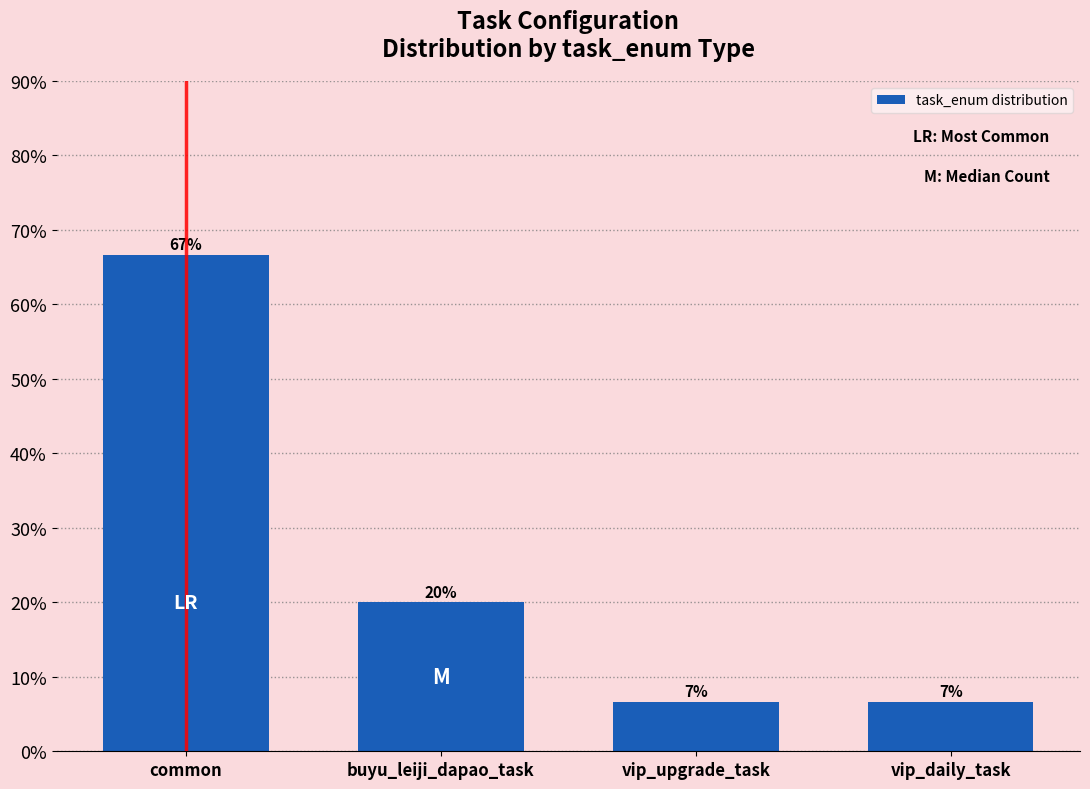

How many categories are shown in the chart?

4